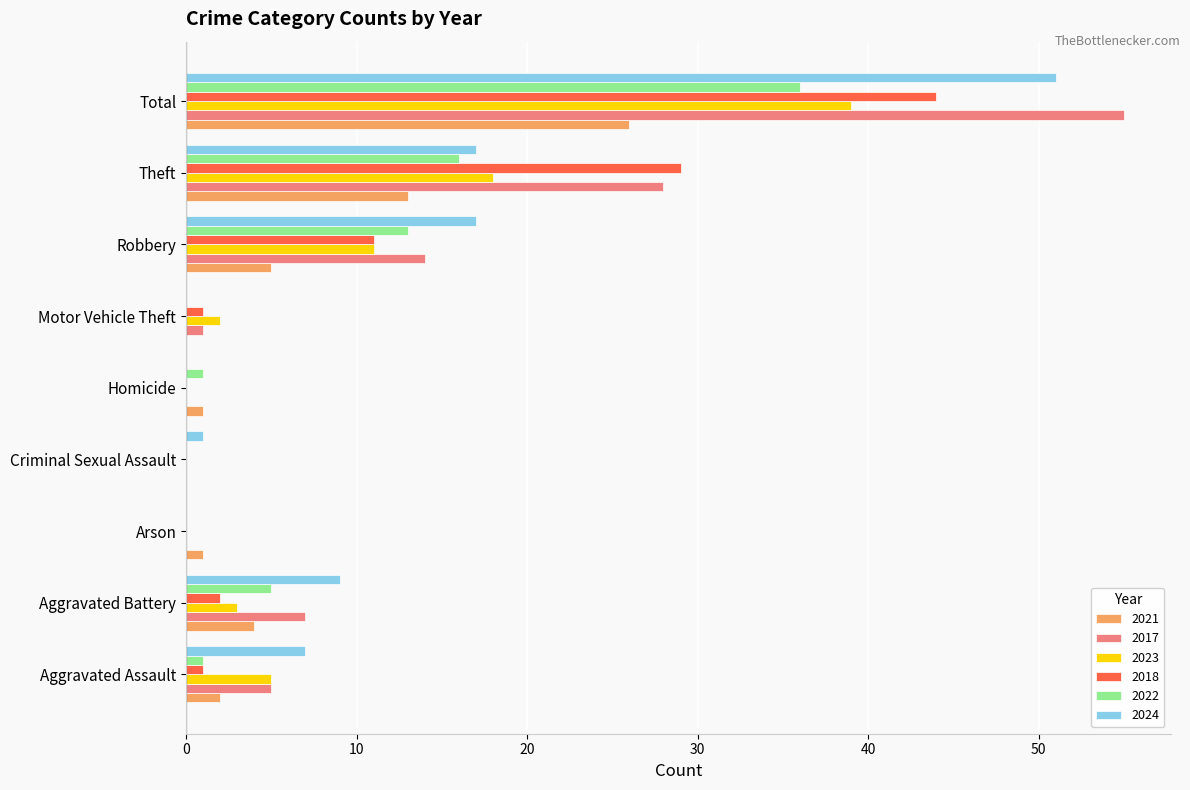

Which category has the highest value across all series?

Total